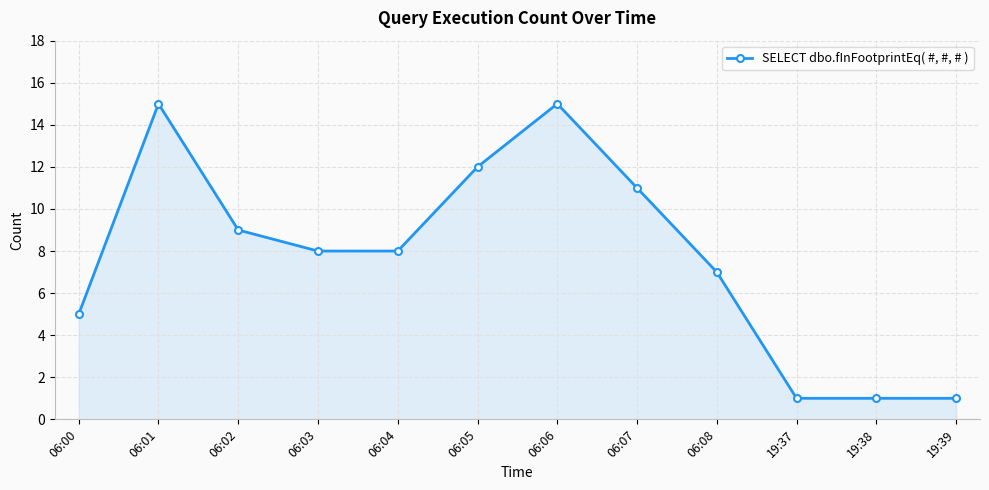

True or false: the data has more than 1 interior local peaks.

True